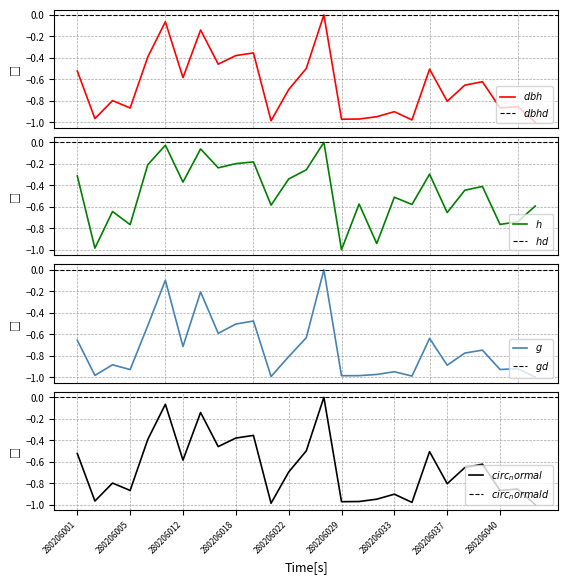

Between 280206009 and 280206002, which is larger?

280206009